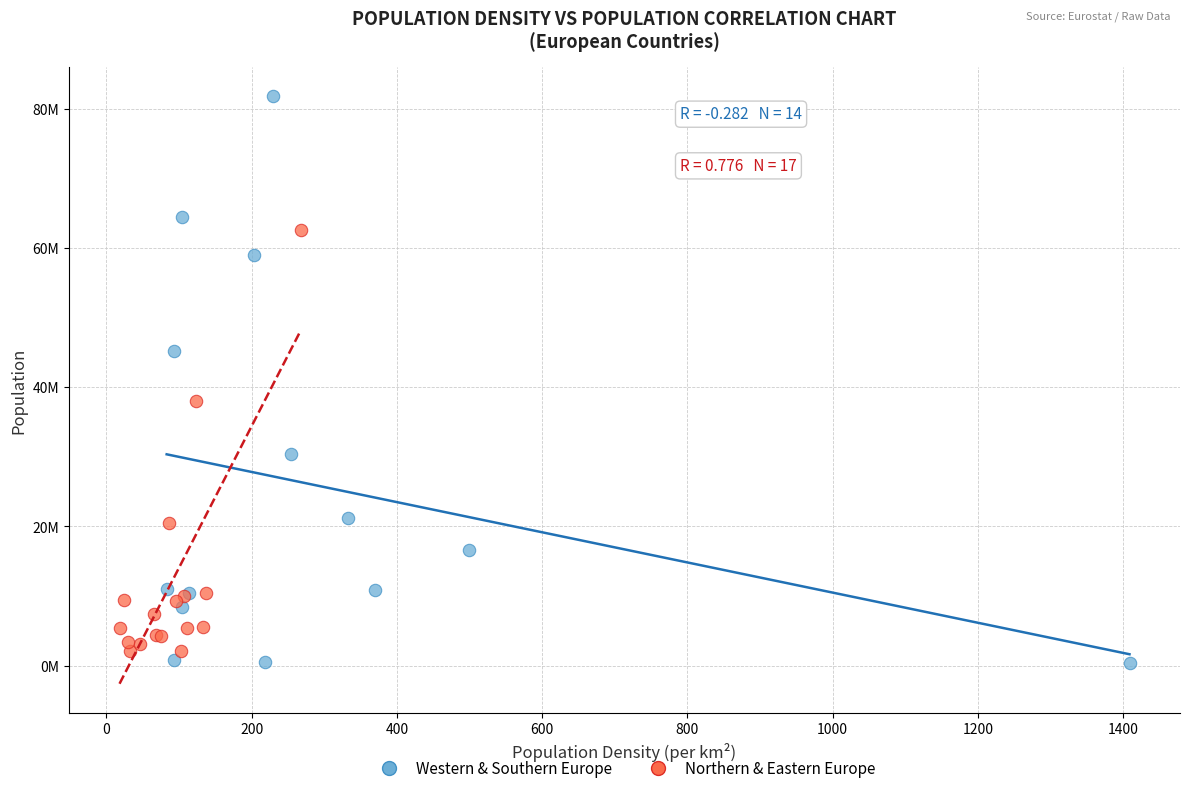

What are all the series names shown in the legend?

Western & Southern Europe, Northern & Eastern Europe